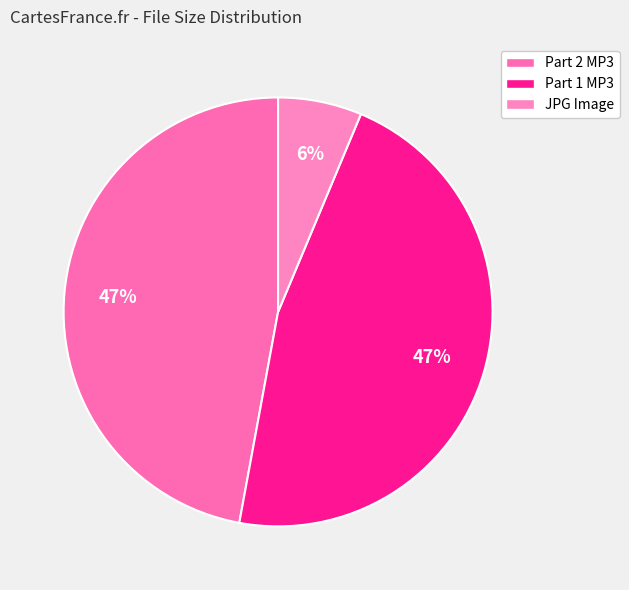

How many slices are in this pie chart?

3